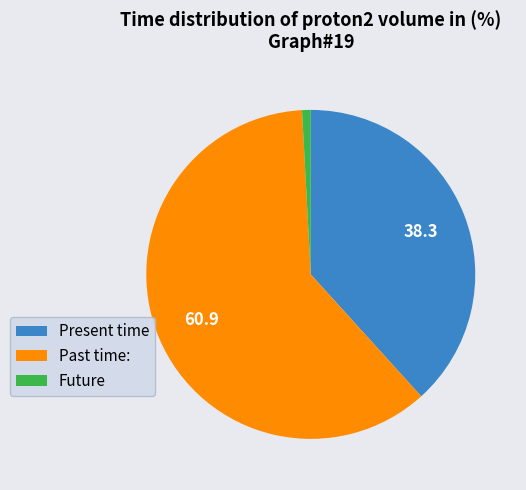

Combined, do Future and Past time: account for over 50%?

Yes